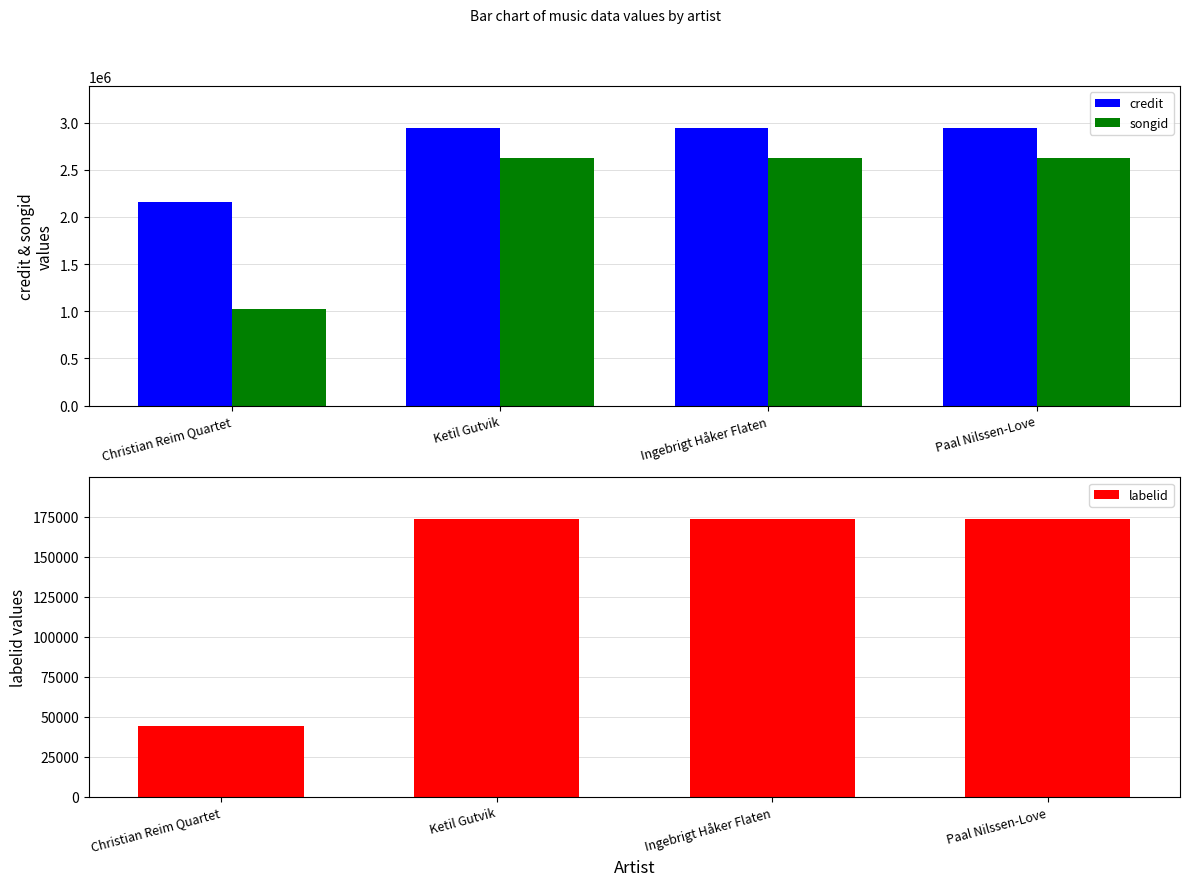

Rank the series at Ketil Gutvik from lowest to highest value.

labelid, songid, credit